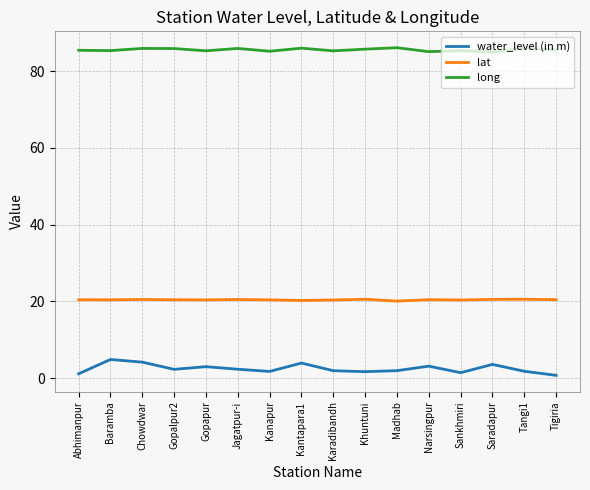

What is the spread (max minus min) of values at Kantapara1?

82.0